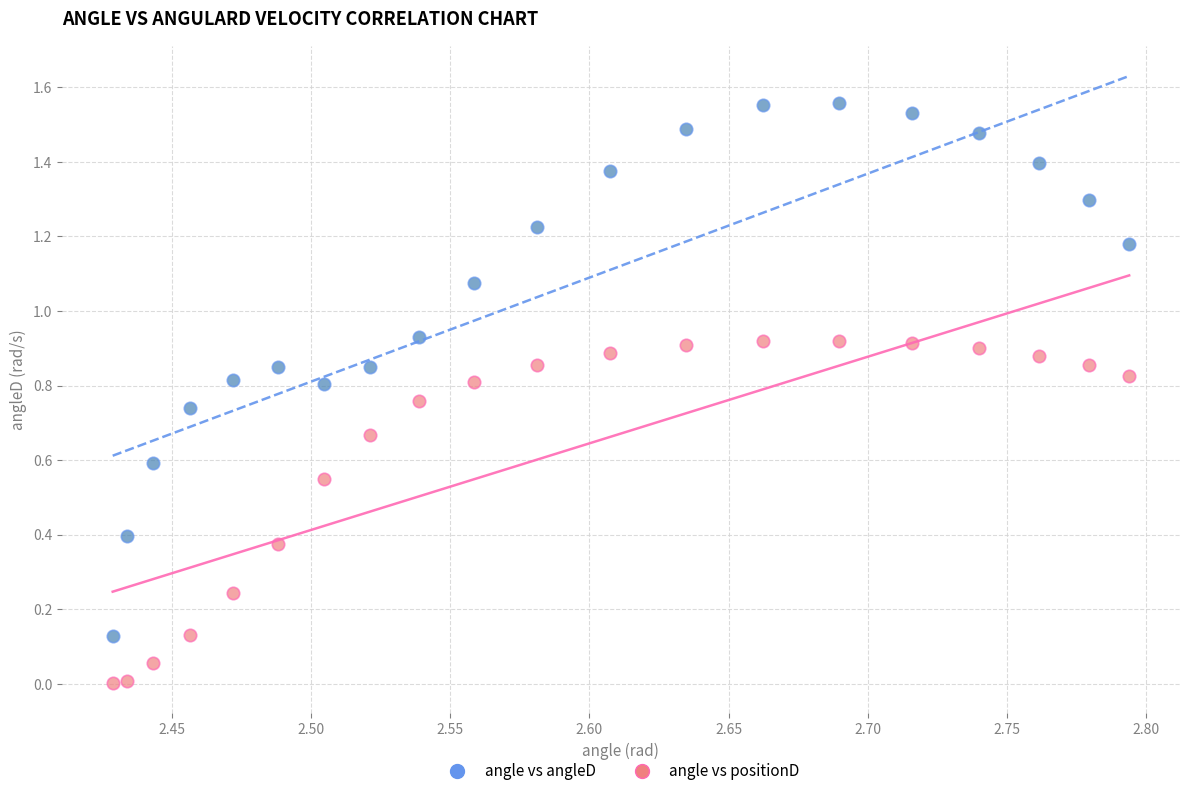

Which series contains the lowest Y value?

angle vs positionD